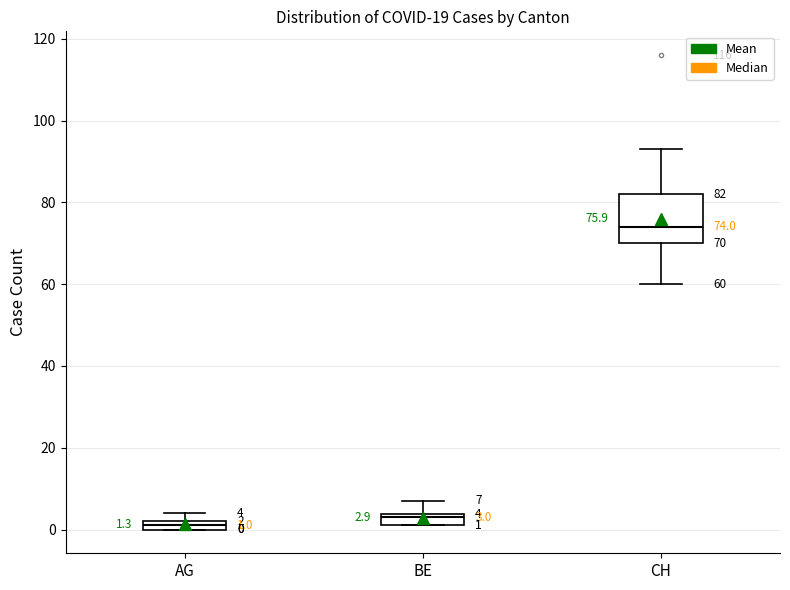

Comparing the boxes themselves (not the whiskers), which one is the tallest?

CH